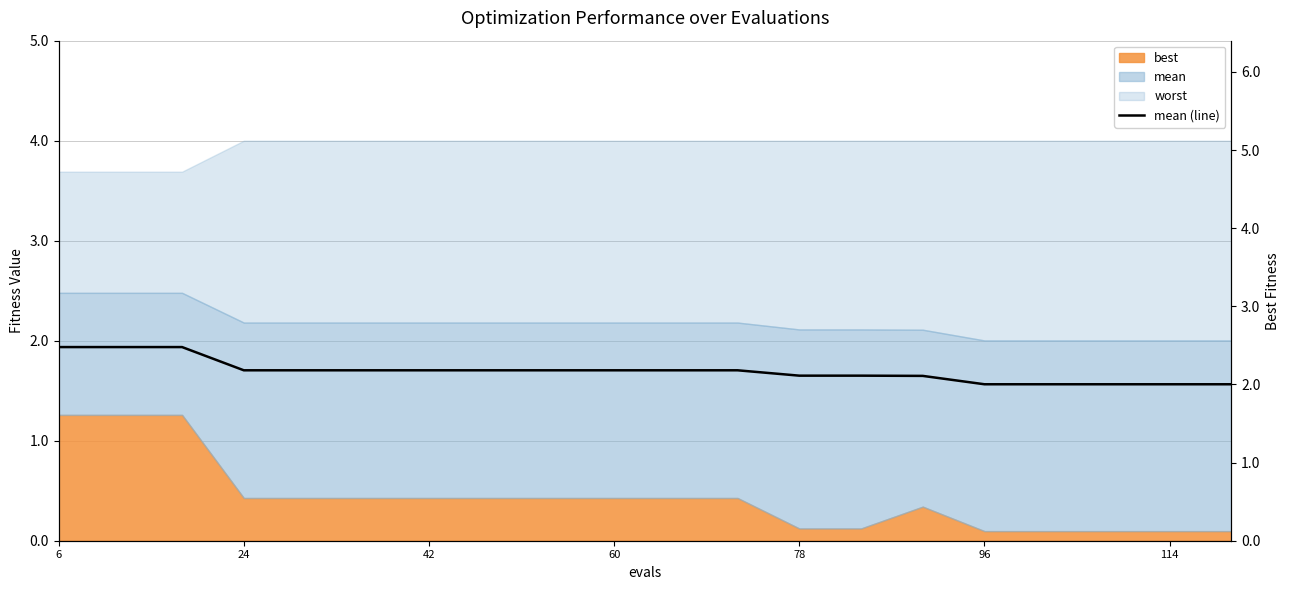

How many lines are shown in the chart?

1